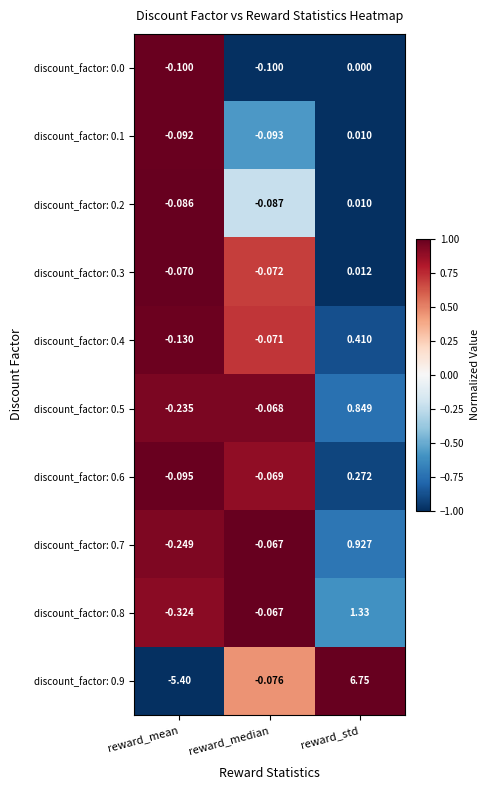

List the labels in order of discount_factor: 0.3 value, largest first.

reward_std, reward_mean, reward_median